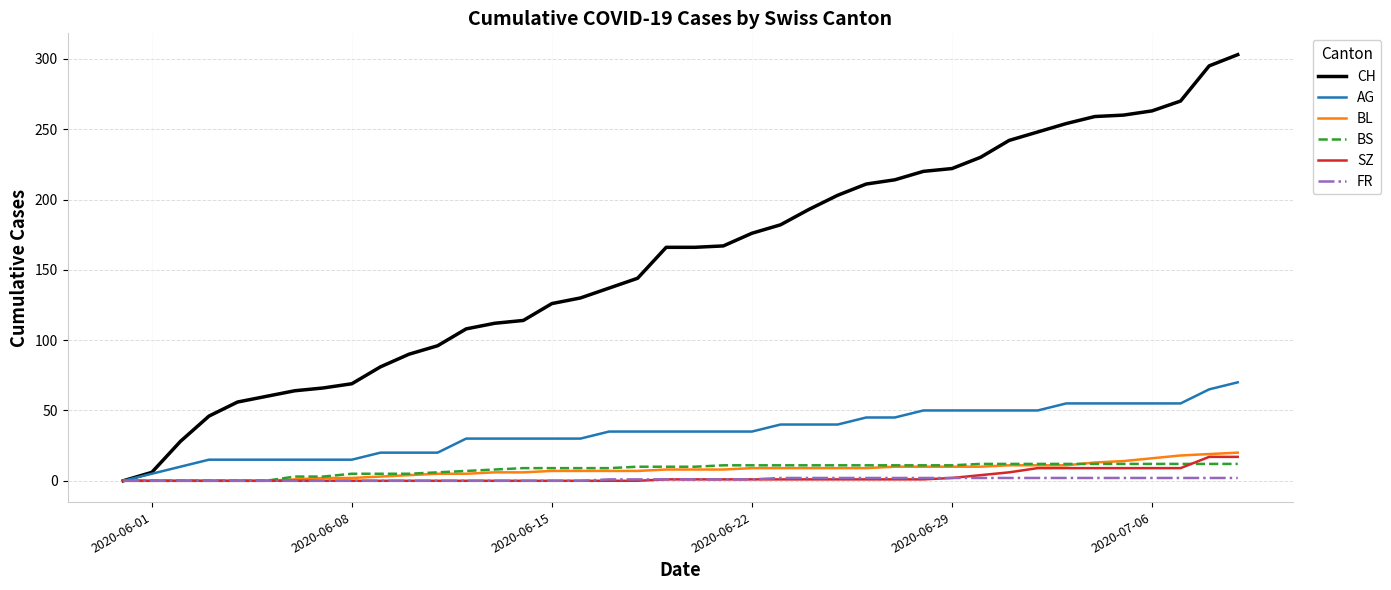

Is this an area chart (filled region under the line)?

No